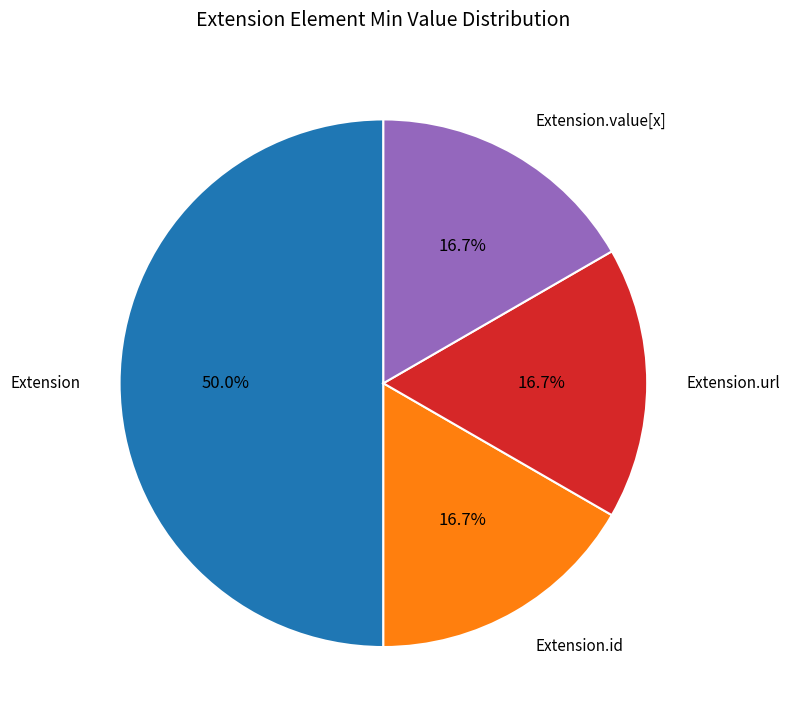

What portion of the pie excludes Extension?

50.0%